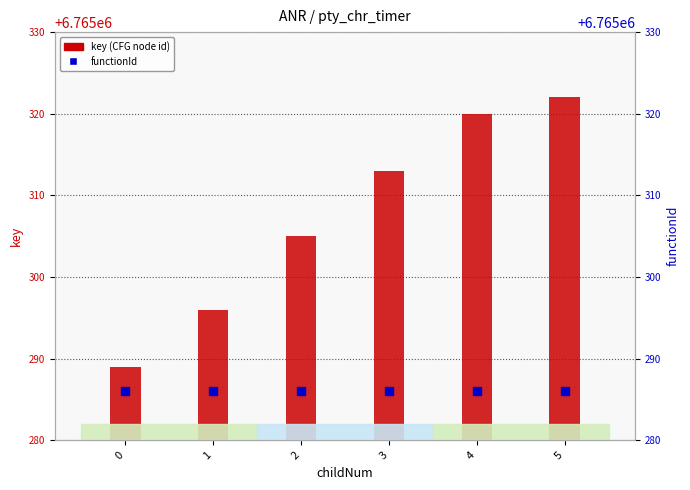

At how many categories does at least one series exceed 6765290?

5